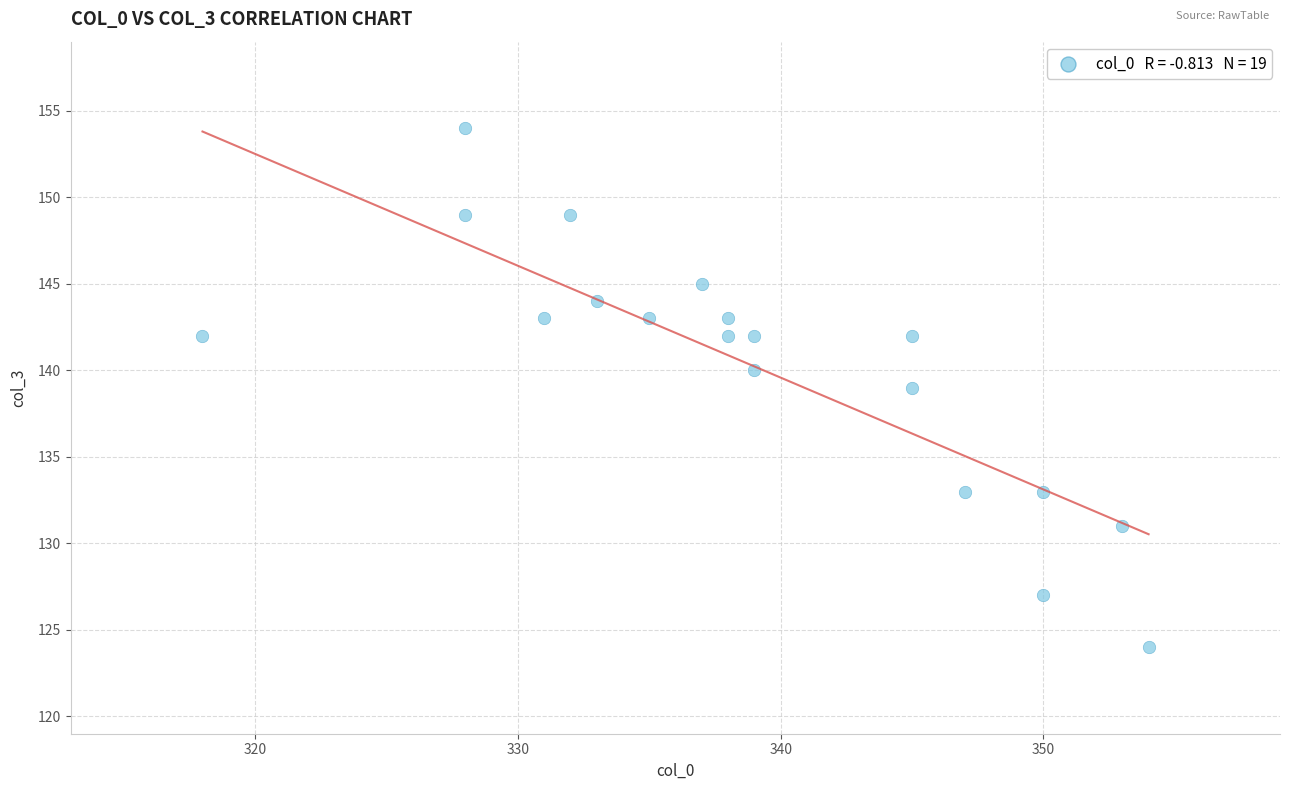

What is the range of Y values (max minus min)?

30